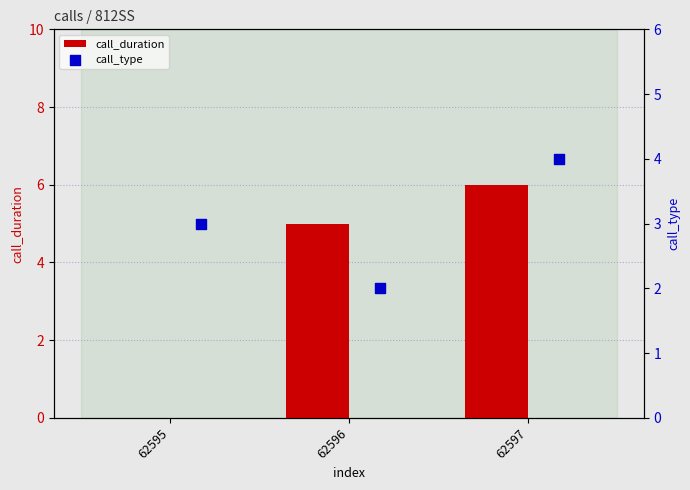

Which series has the largest Y range (max minus min)?

call_duration